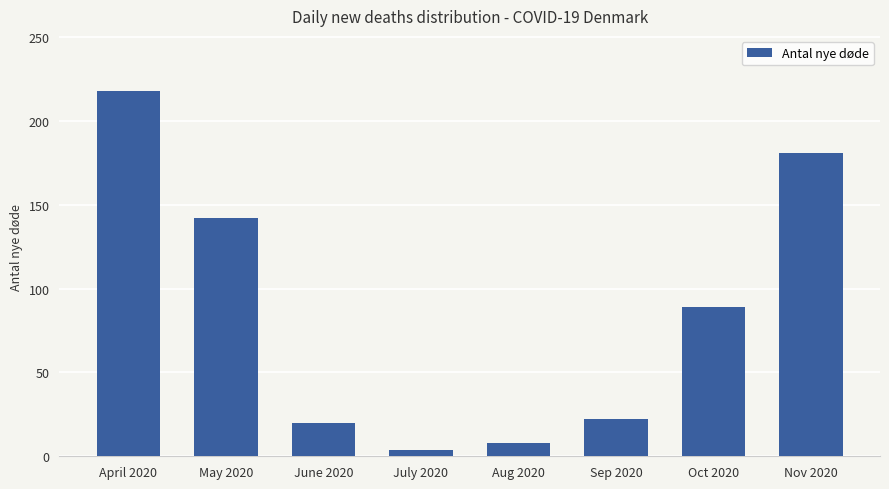

Are the bars grouped side by side (vs. stacked)?

No